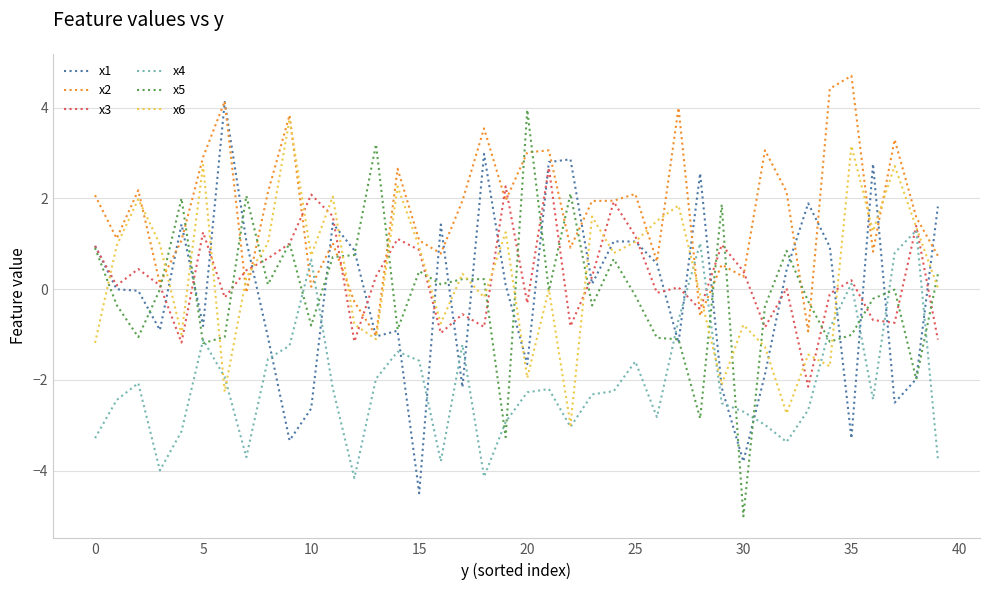

True or false: x5 and x4 intersect in this chart.

True